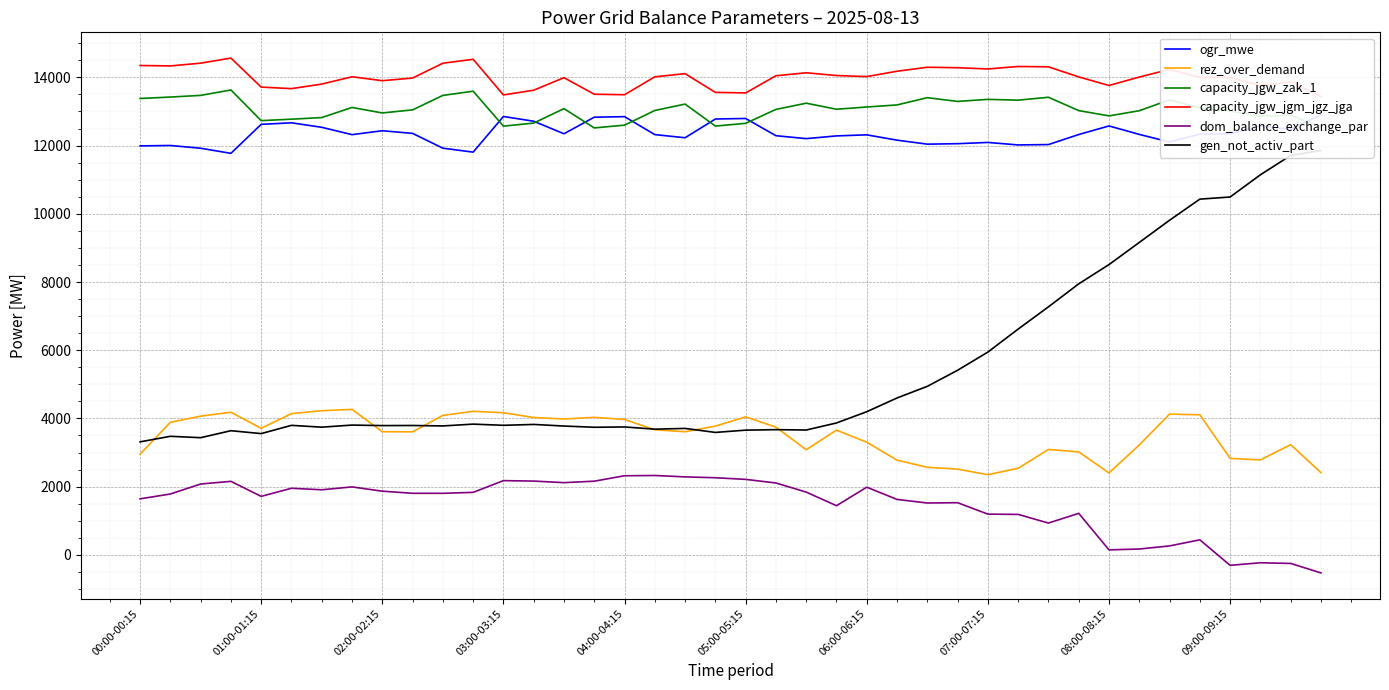

The value of rez_over_demand at 03:00-03:15 is 4166. True or false?

True